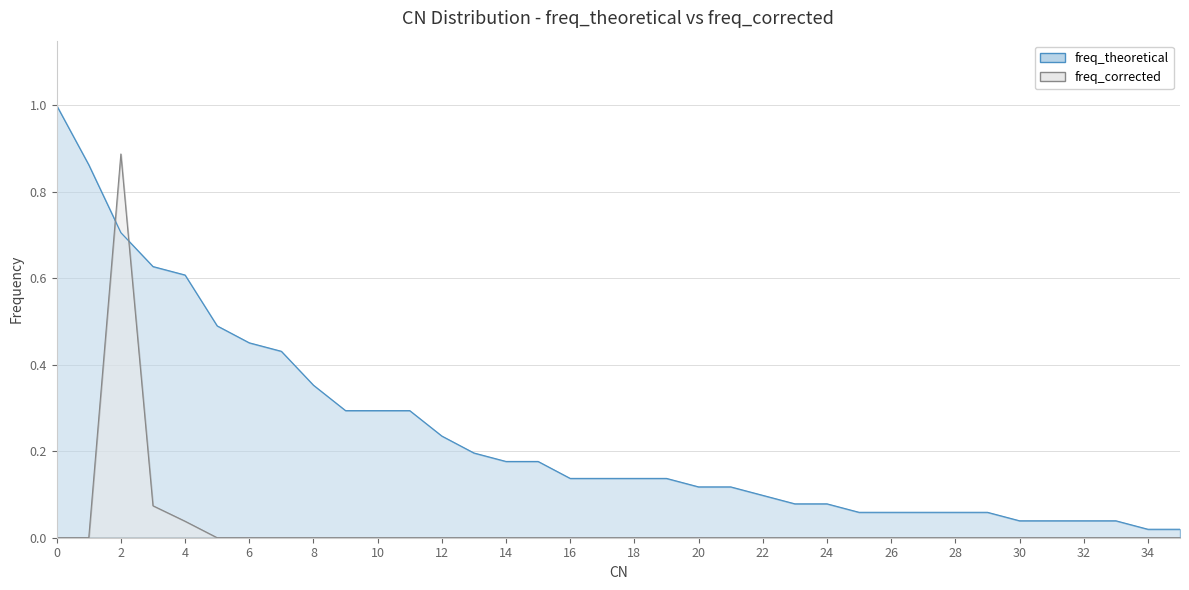

At which category is the sum across all series the highest?

2